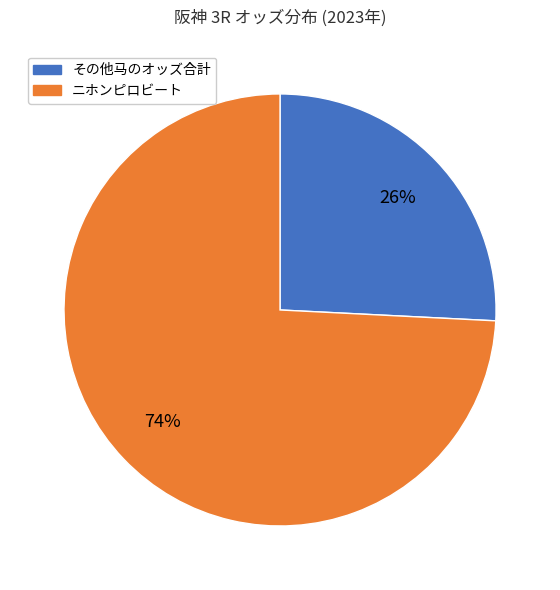

To the nearest percent, what is the average slice percentage?

50%